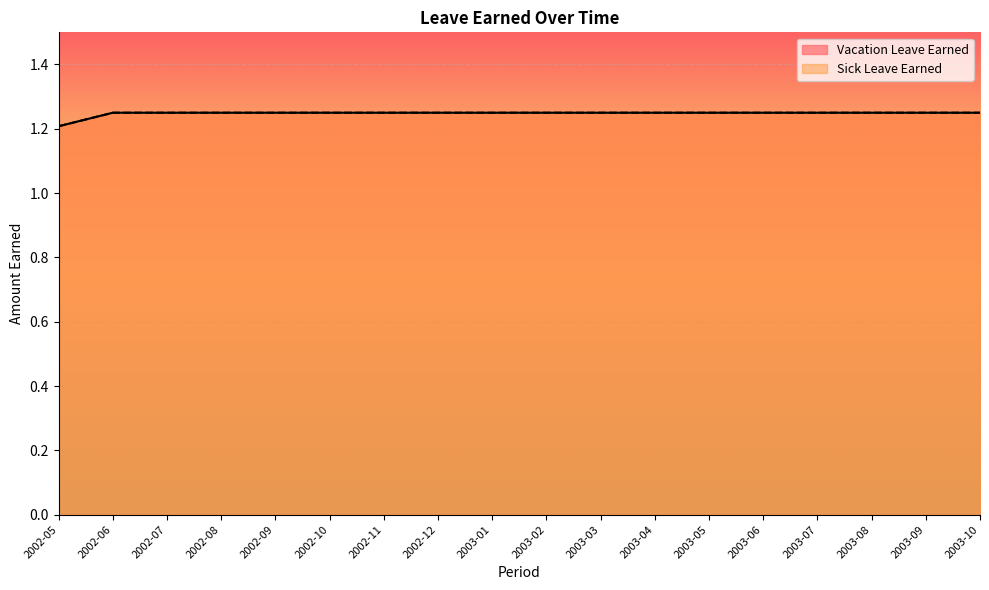

What position from the right is 2002-11?

12